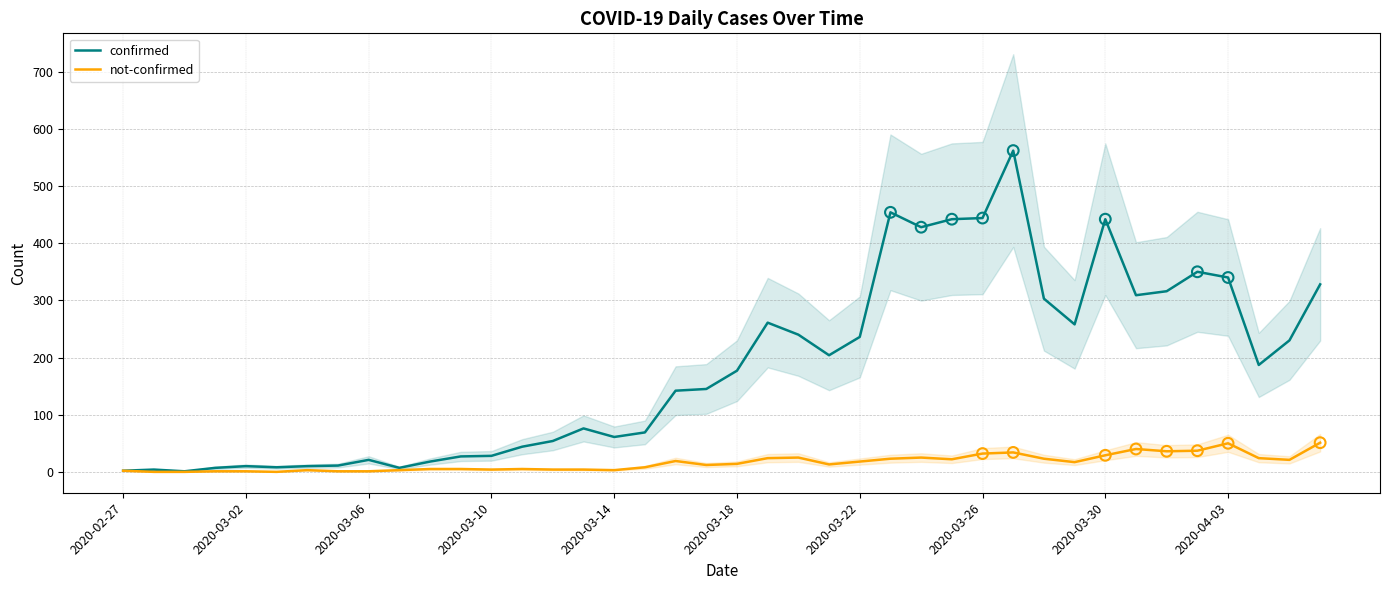

Which series reaches the minimum Y coordinate?

not-confirmed